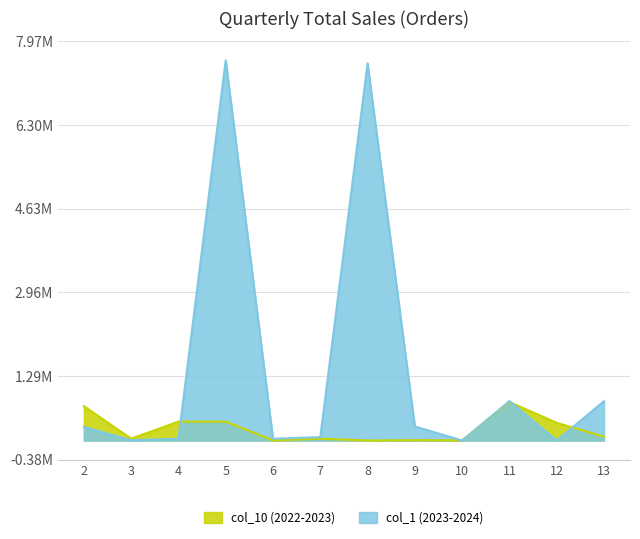

What is the value of the col_10 point at the 6th from the left?

385.0